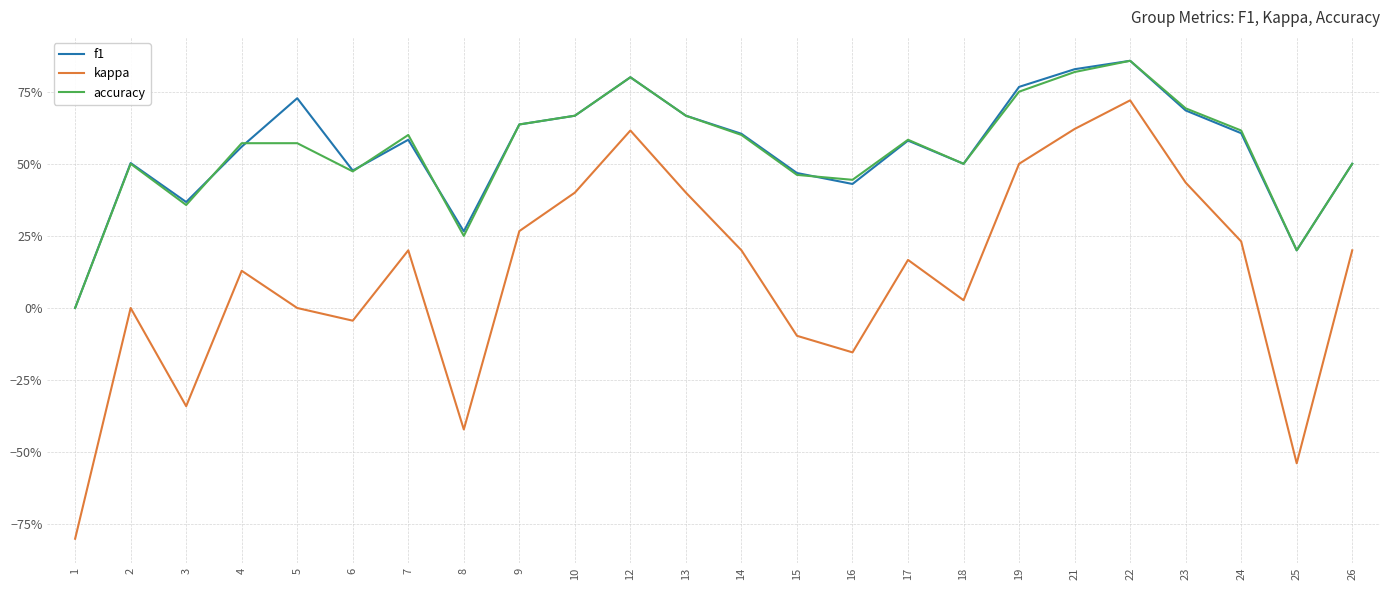

What is the difference between the maximum and minimum values in the f1 series?

0.9